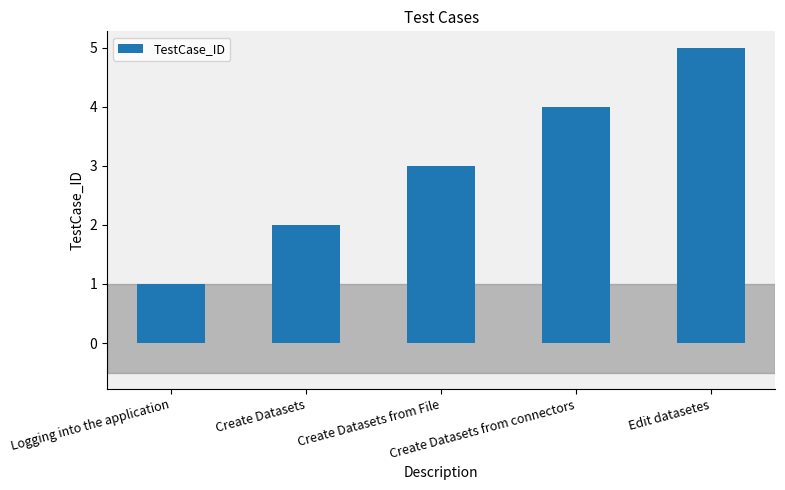

Approximately how many times larger is the value at Create Datasets compared to Edit datasetes?

0.4